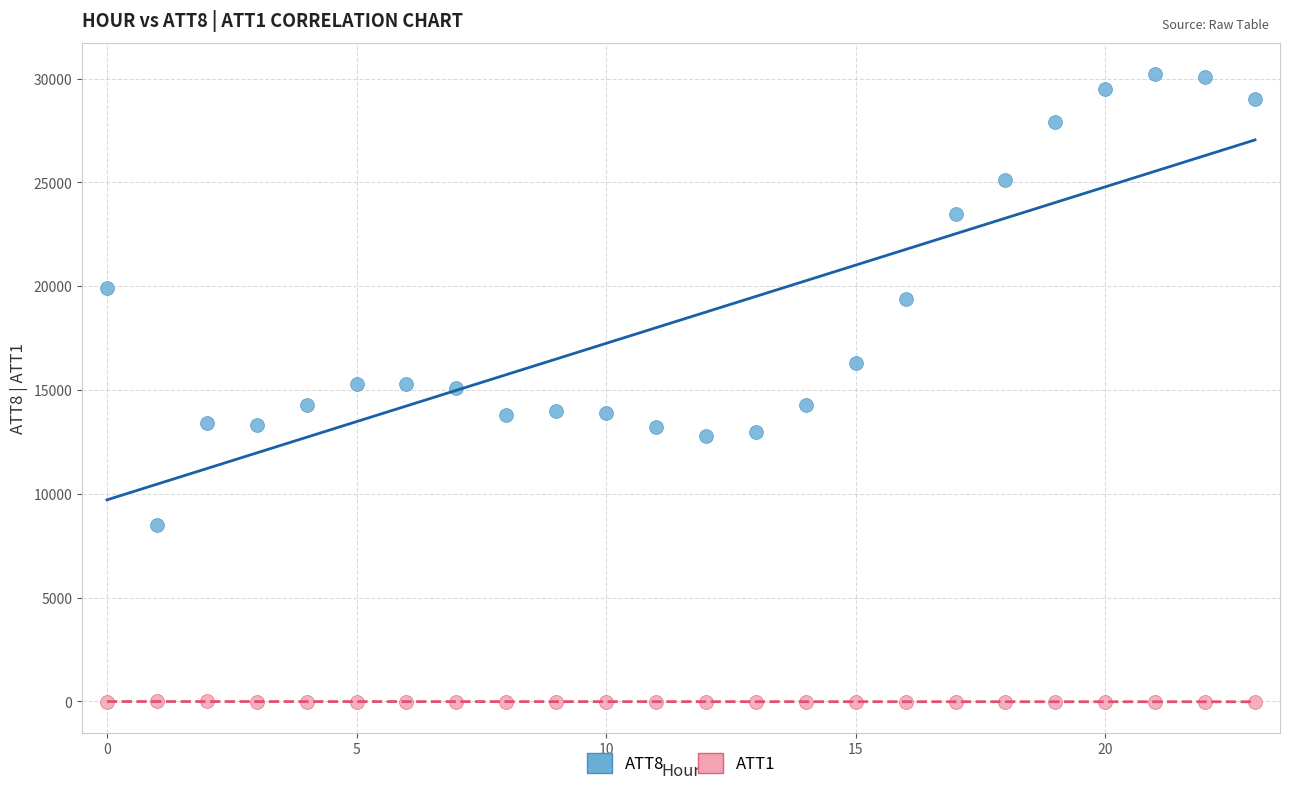

Across all data points, what is the range of Y values (max minus min)?

30210.0